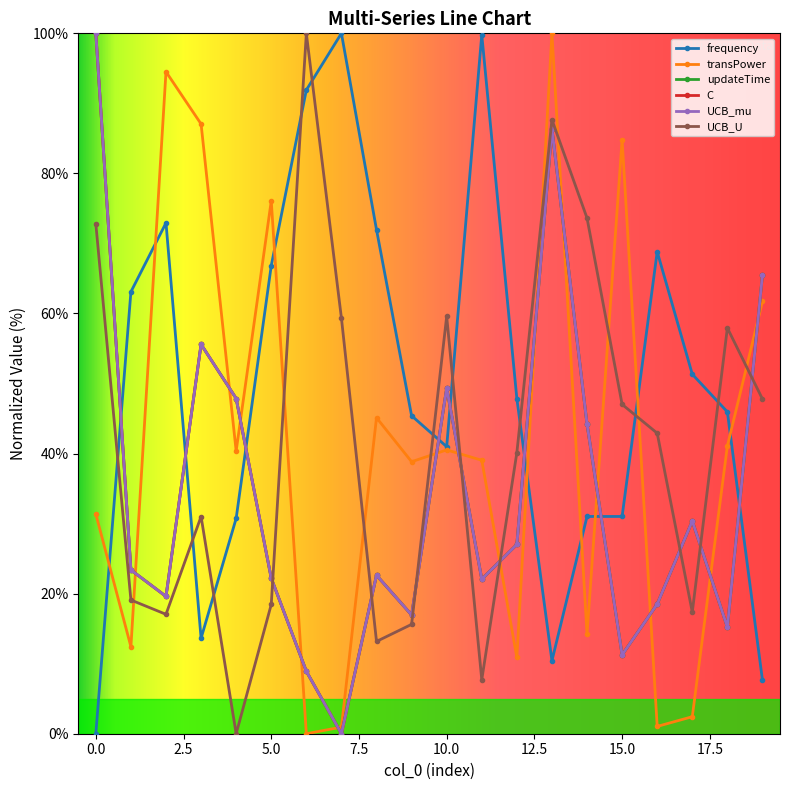

Rank the categories by C value from lowest to highest.

7, 6, 15, 18, 9, 16, 2, 11, 5, 8, 1, 12, 17, 14, 4, 10, 3, 19, 13, 0